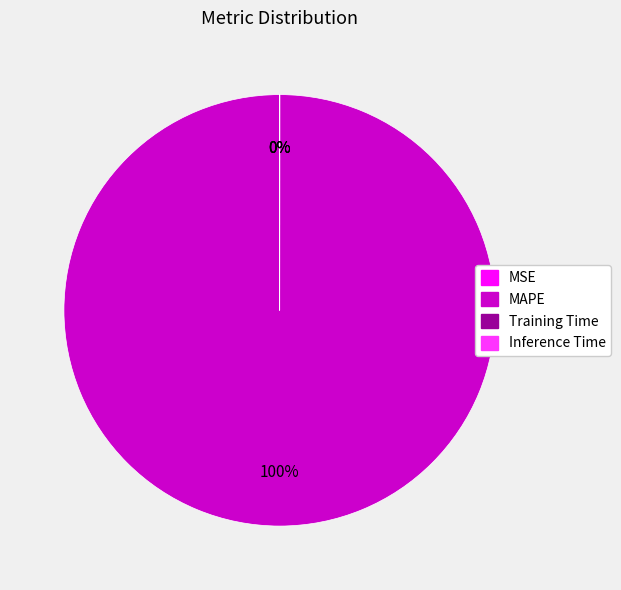

Is it true that Inference Time is 1% of the pie?

False